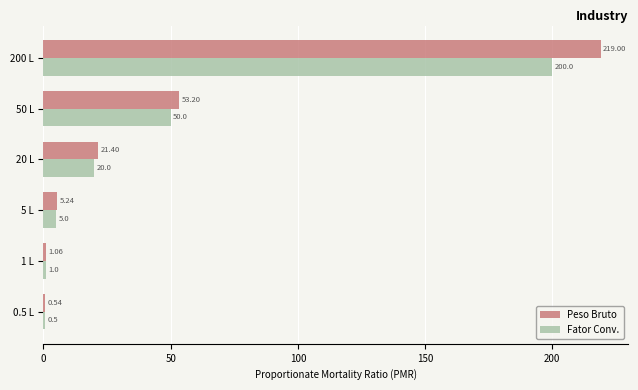

At which category is the sum across all series the highest?

200 L